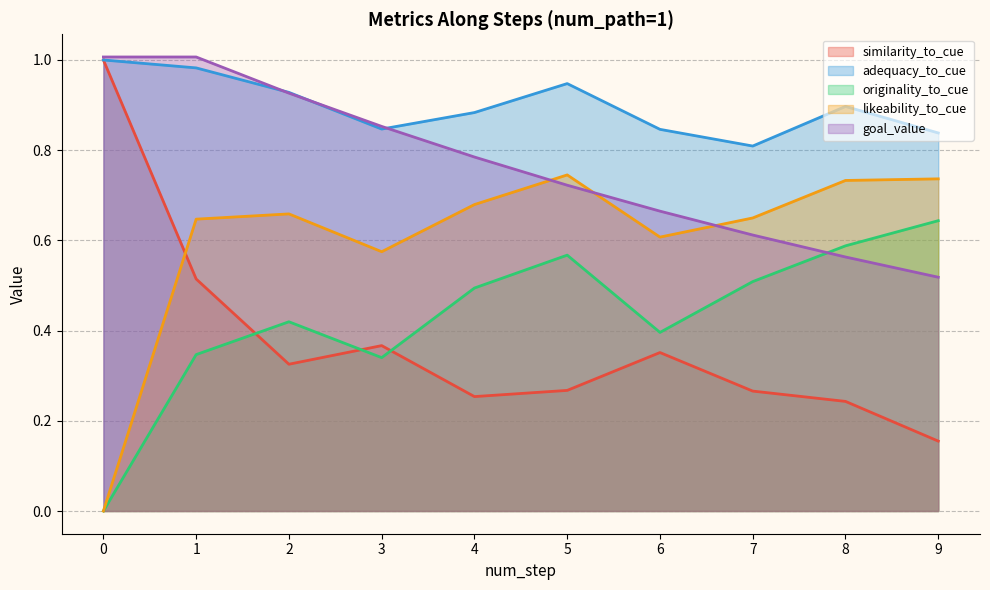

What is the difference between the maximum and second lowest values in the adequacy_to_cue series?

0.2